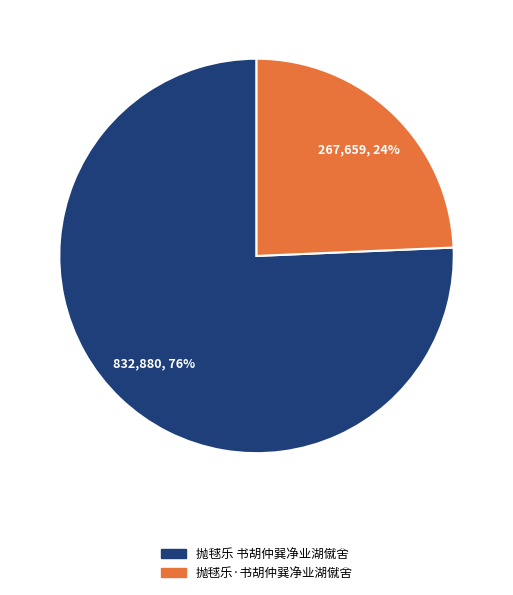

Count the number of slices in the pie.

2